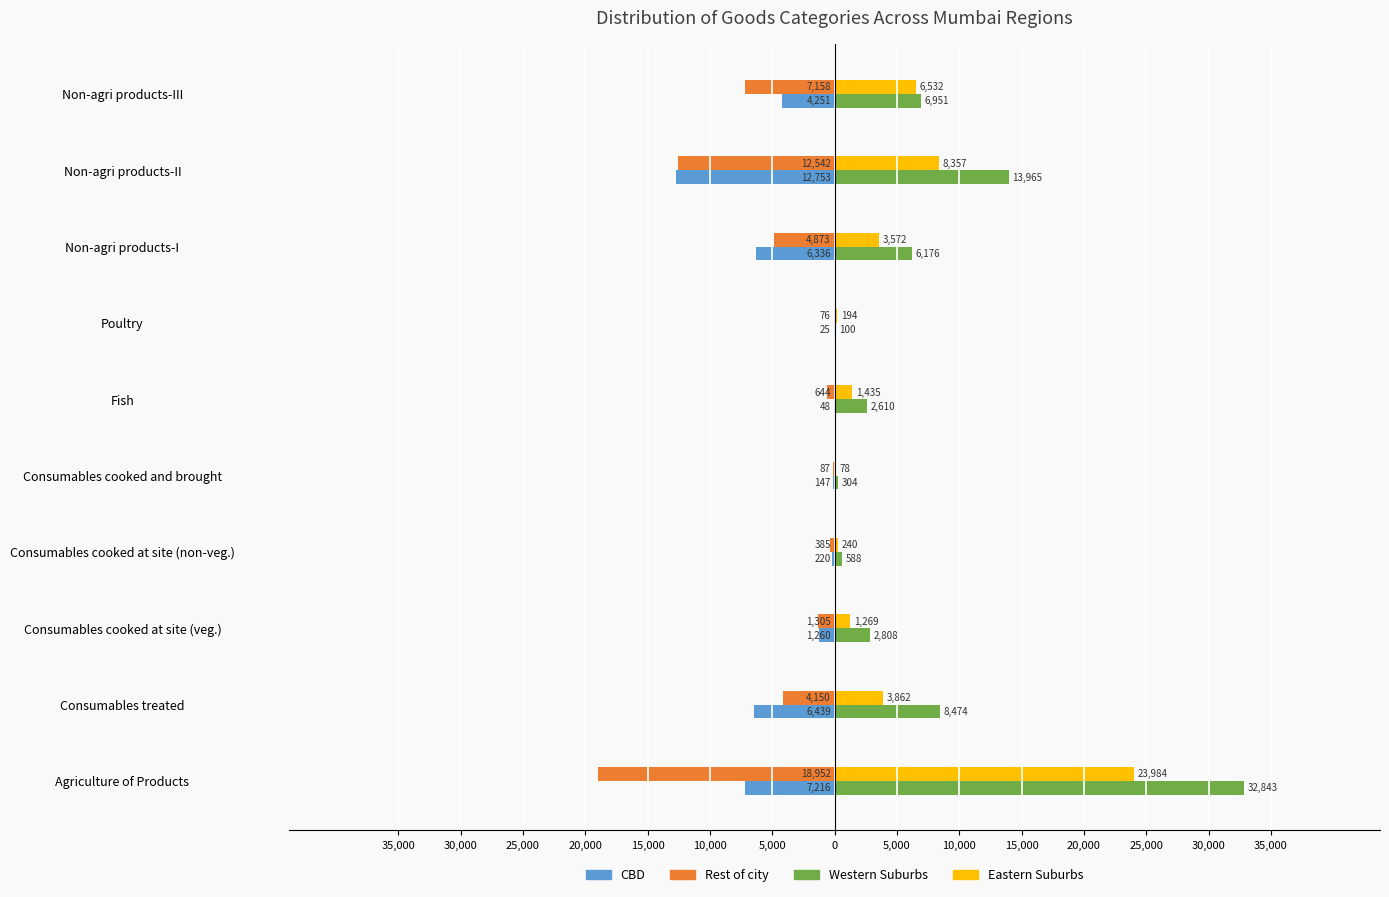

Reading left to right, extract all data points from this chart.

CBD: -7216	-6439	-1260	-220	-147	-48	-25	-6336	-12753	-4251
Rest of city: -18952	-4150	-1305	-385	-87	-644	-76	-4873	-12542	-7158
Western Suburbs: 32843	8474	2808	588	304	2610	100	6176	13965	6951
Eastern Suburbs: 23984	3862	1269	240	78	1435	194	3572	8357	6532